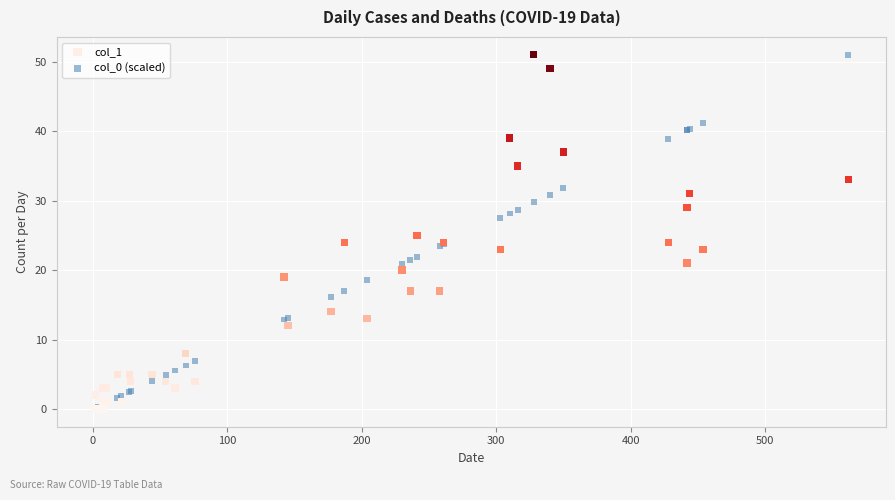

What are all the series names shown in the legend?

col_1, col_0 (scaled)